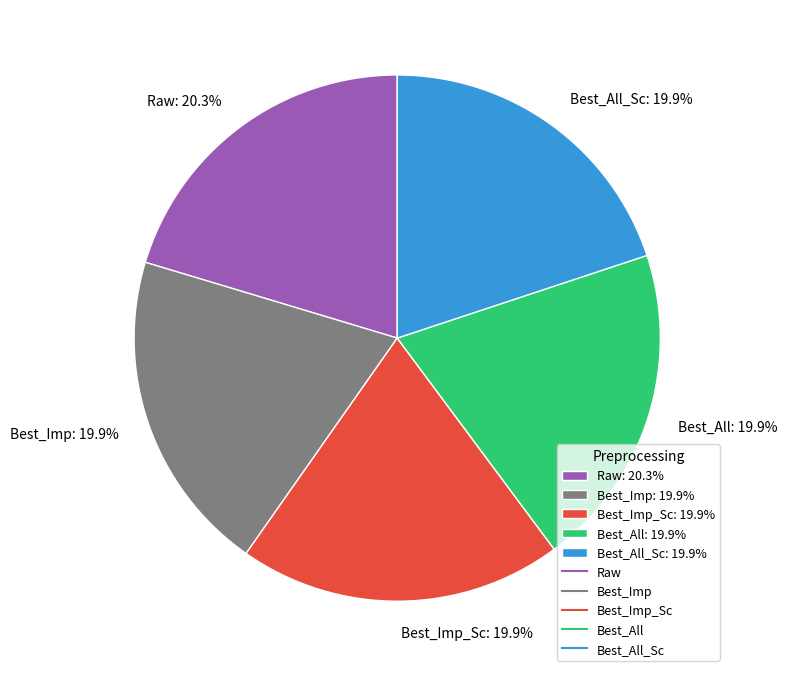

Does Best_All_Sc: 19.9% represent more than half of the total?

No